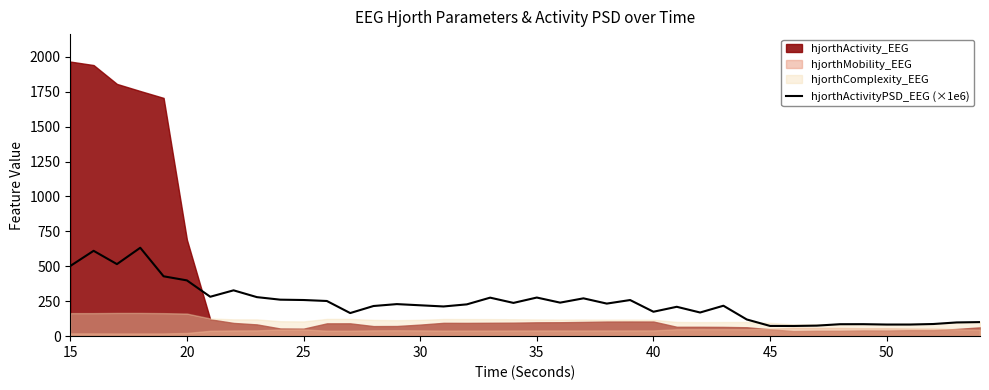

What is the lowest value of the hjorthActivityPSD_EEG (×1e6) series?

72.9